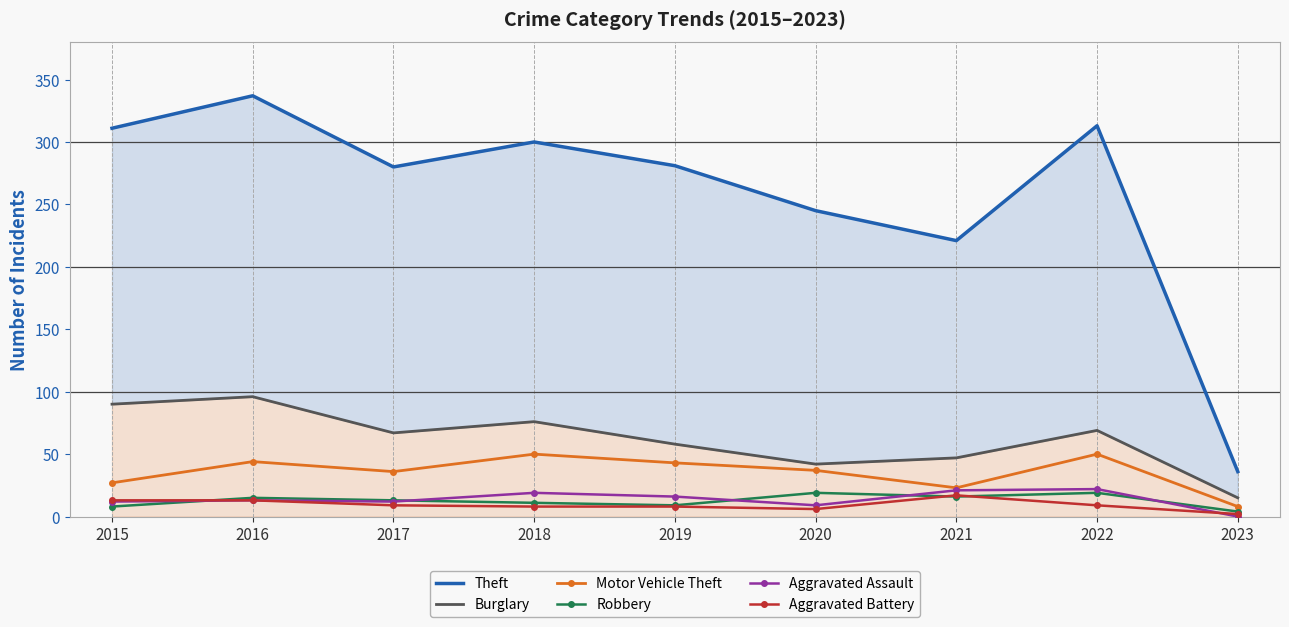

How many times do Aggravated Assault and Robbery cross each other?

5